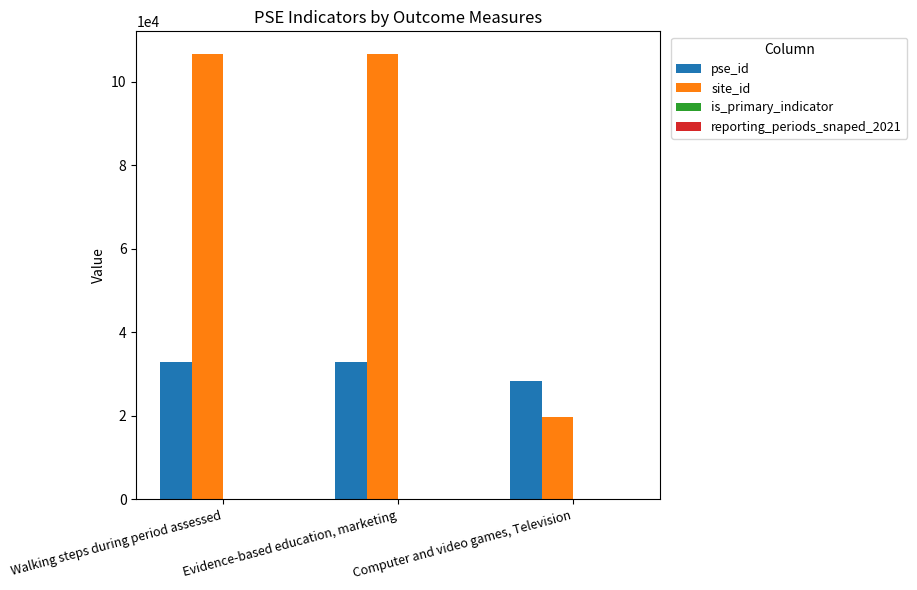

What is the spread (max minus min) of values at Evidence-based education, marketing?

106697